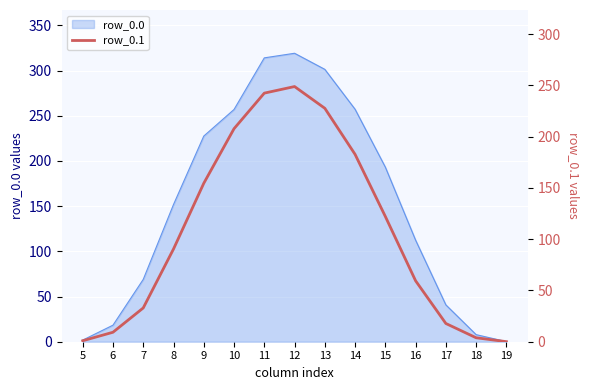

What is the smallest value displayed?

0.1